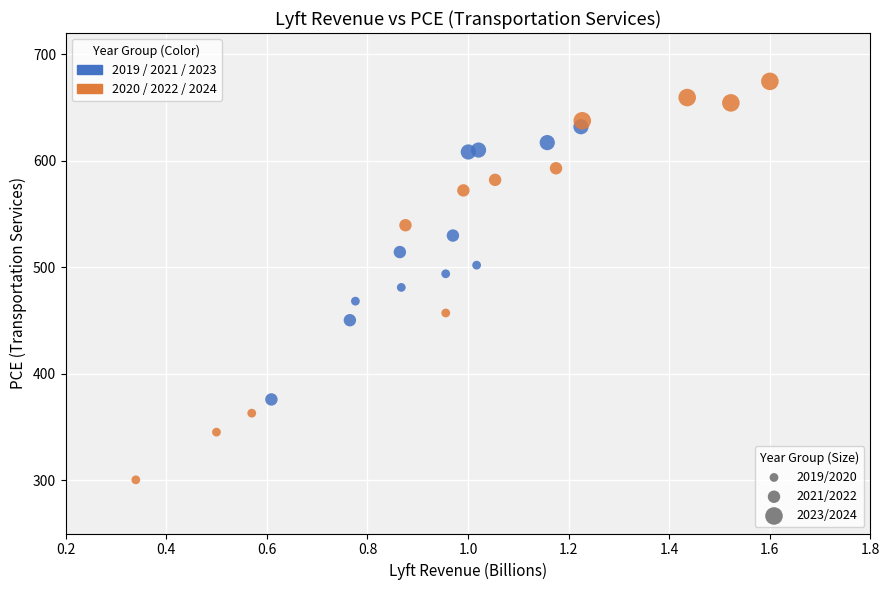

What is the range of Y values (max minus min)?

374.2